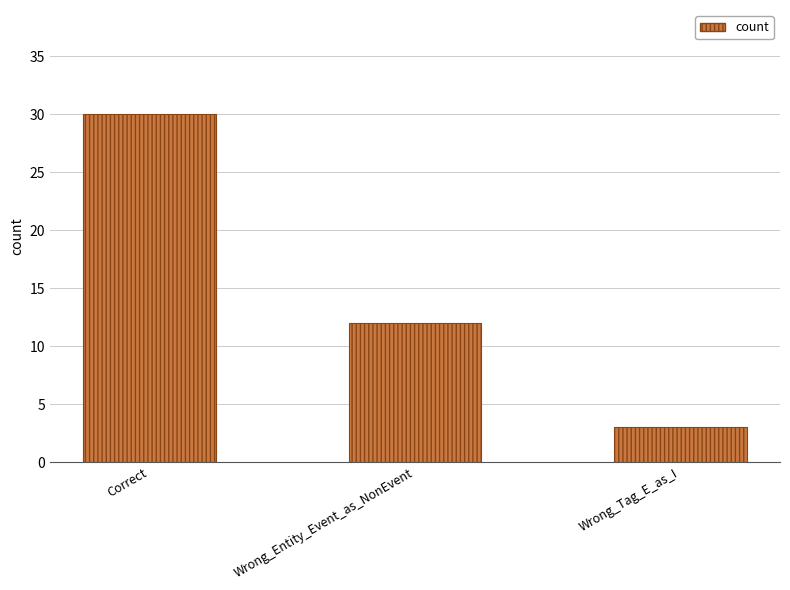

Between Wrong_Entity_Event_as_NonEvent and Correct, which is larger?

Correct